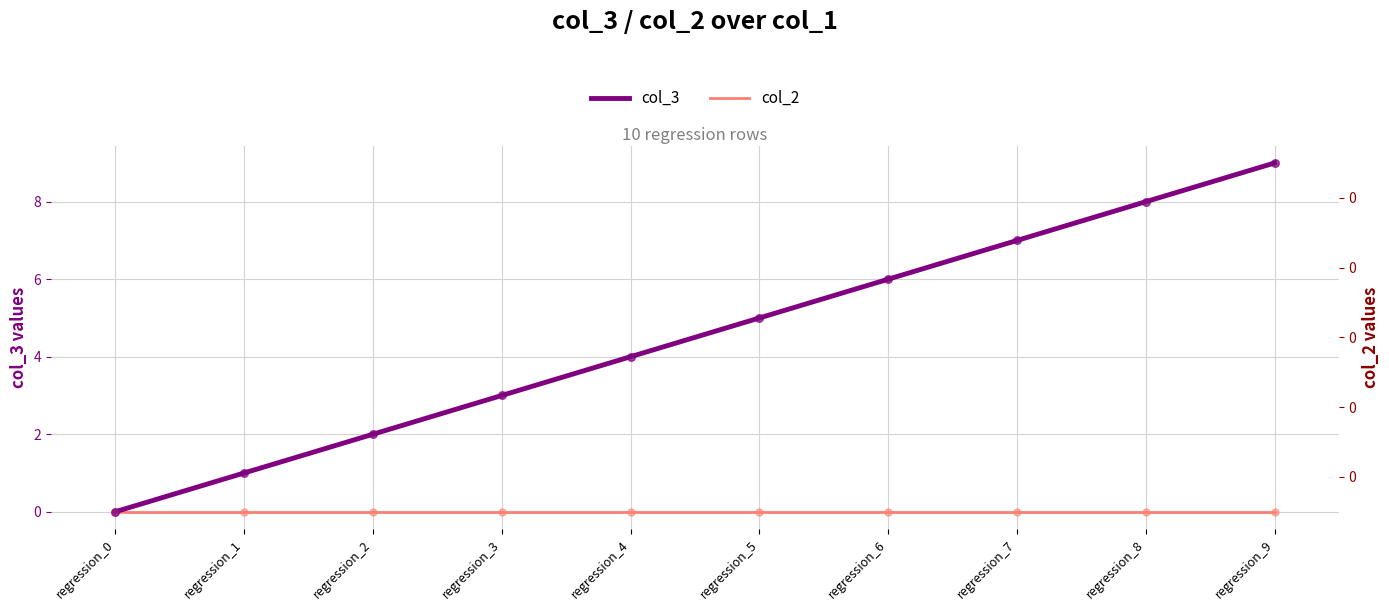

What is the total value across all series at regression_6?

6